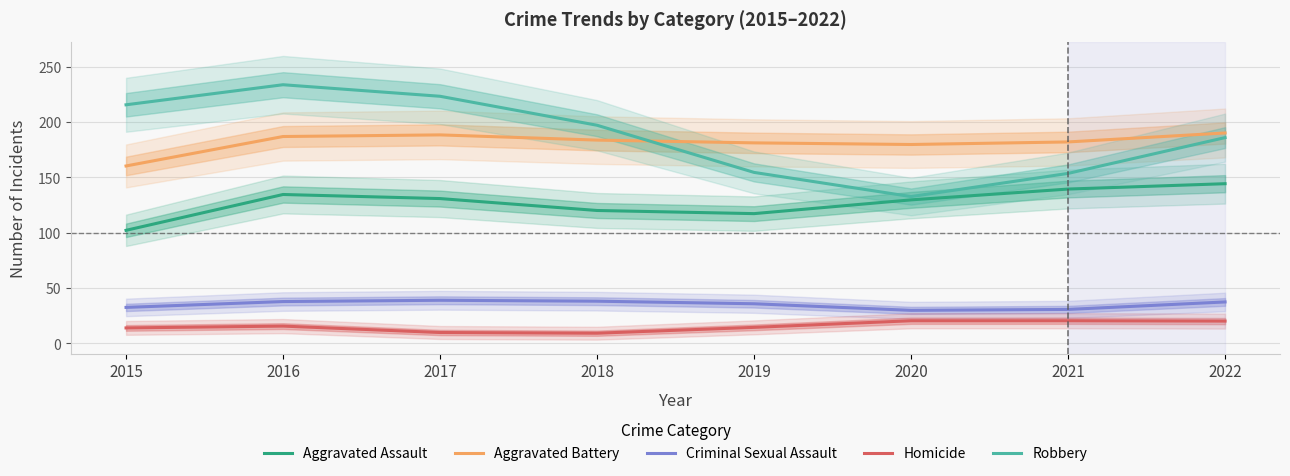

List the labels in order of Aggravated Battery value, largest first.

2022, 2017, 2016, 2018, 2021, 2019, 2020, 2015